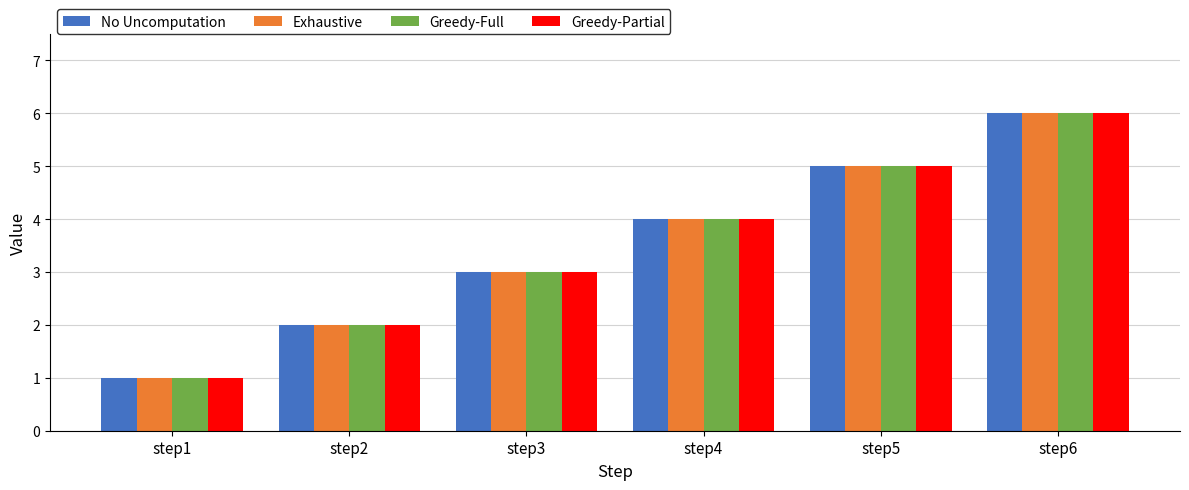

What is the difference between the Exhaustive values at step1 and step2?

1